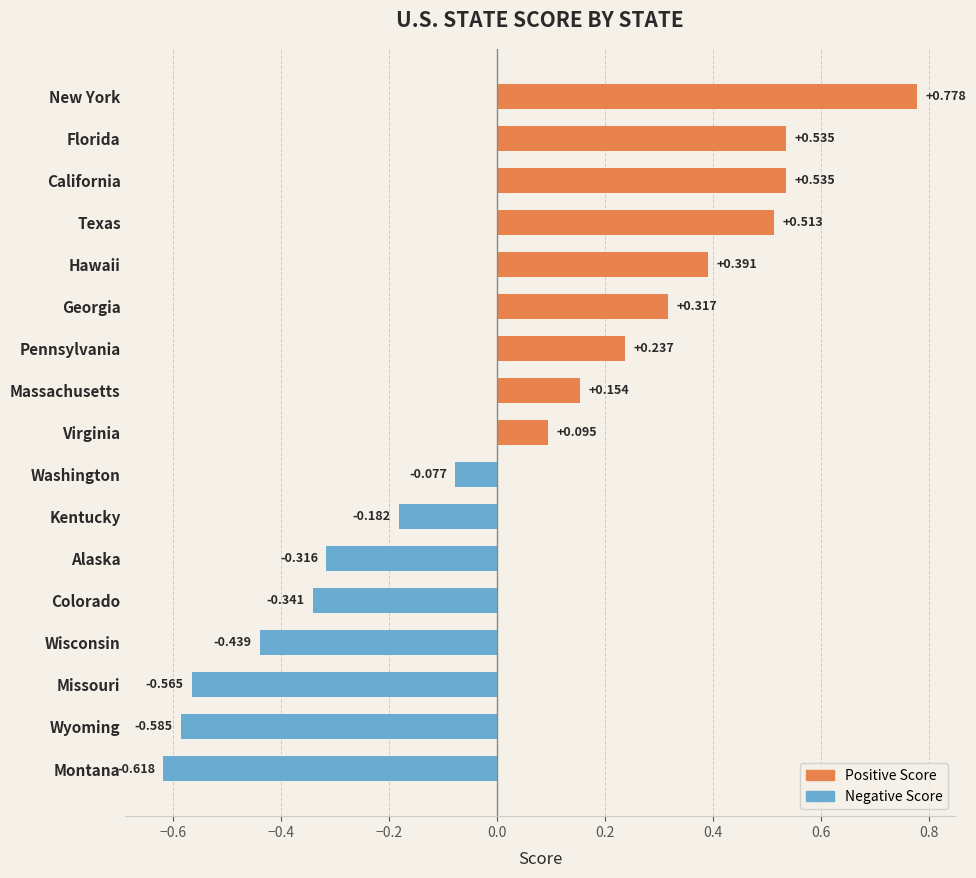

Are the bars grouped side by side (vs. stacked)?

No